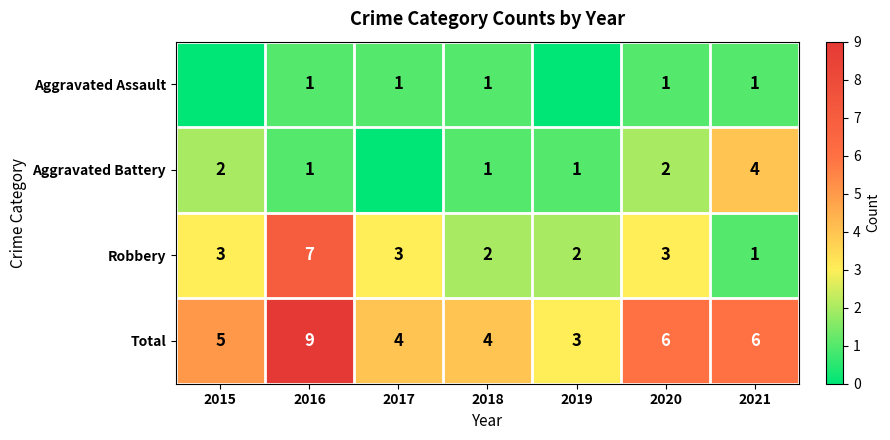

How many Total values are between 4 and 6?

5